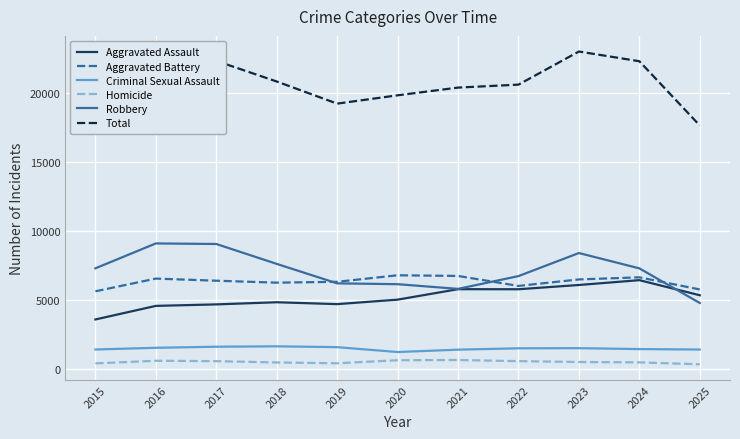

Which series has the largest total across all categories?

Total